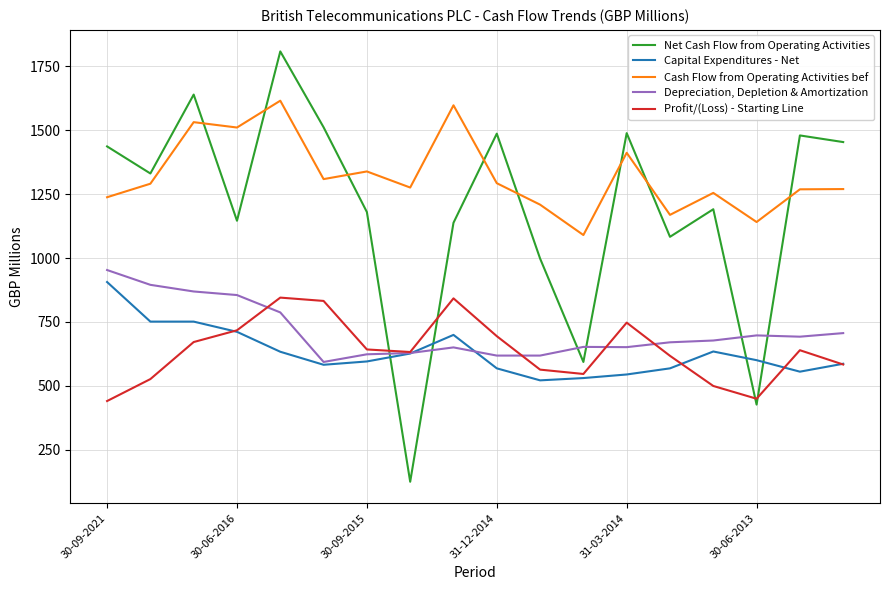

True or false: Cash Flow from Operating Activities bef and Profit/(Loss) - Starting Line intersect in this chart.

False